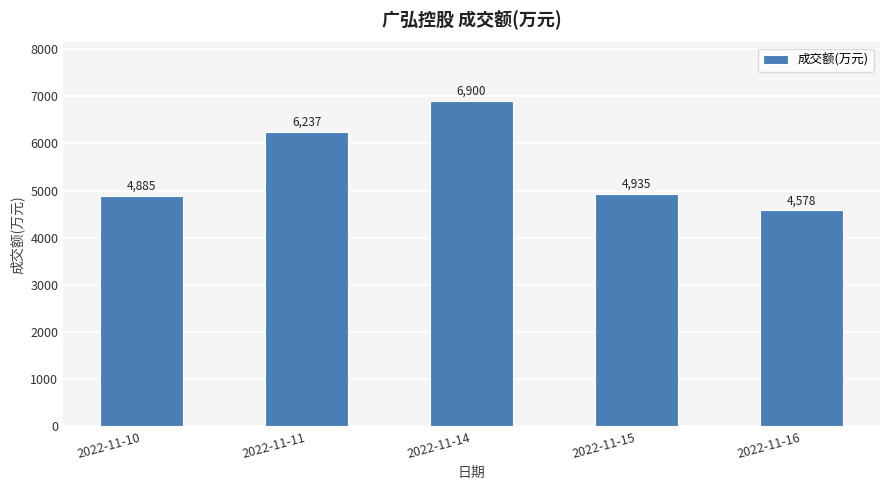

What is the smallest value displayed?

4578